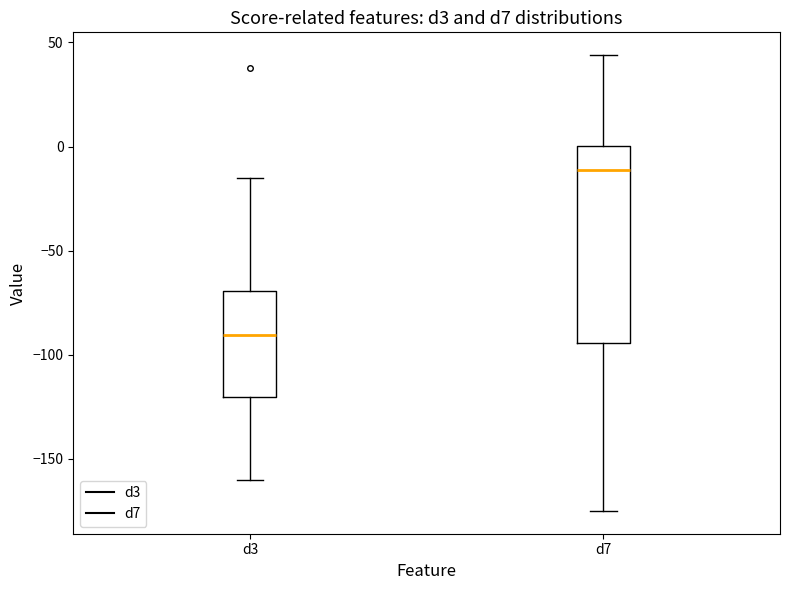

Comparing the boxes themselves (not the whiskers), which one is the tallest?

d7